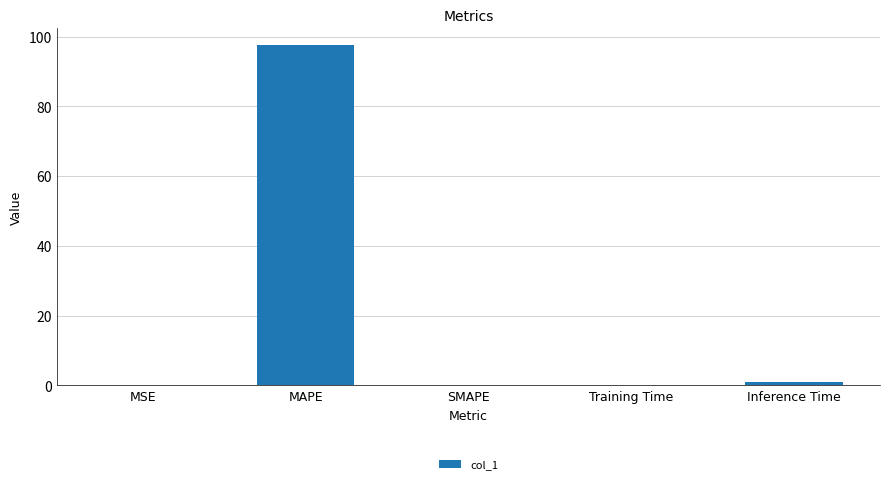

At which category does the chart reach its peak across all series?

MAPE